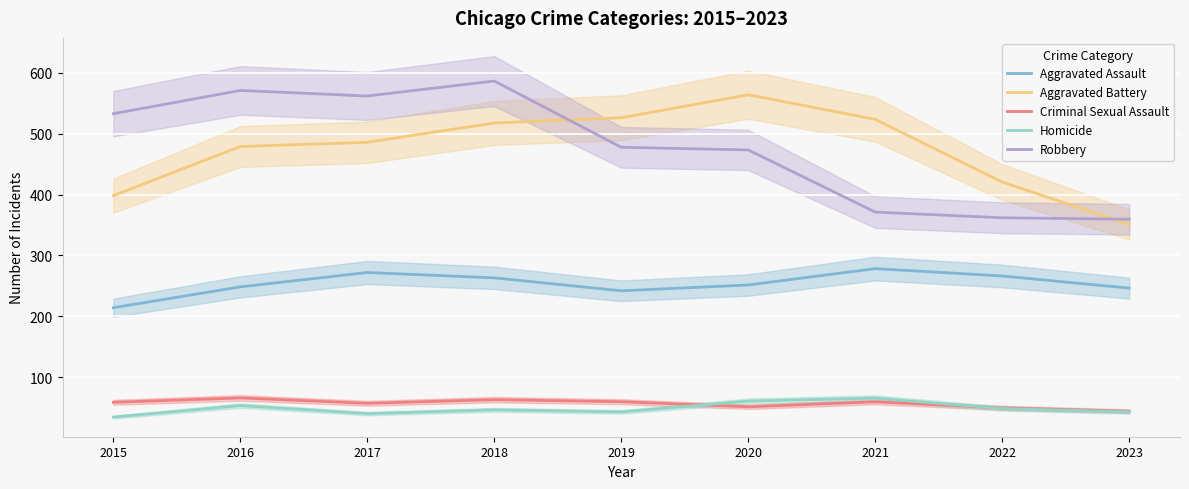

The value of Robbery at 2021 is 371.1. True or false?

True